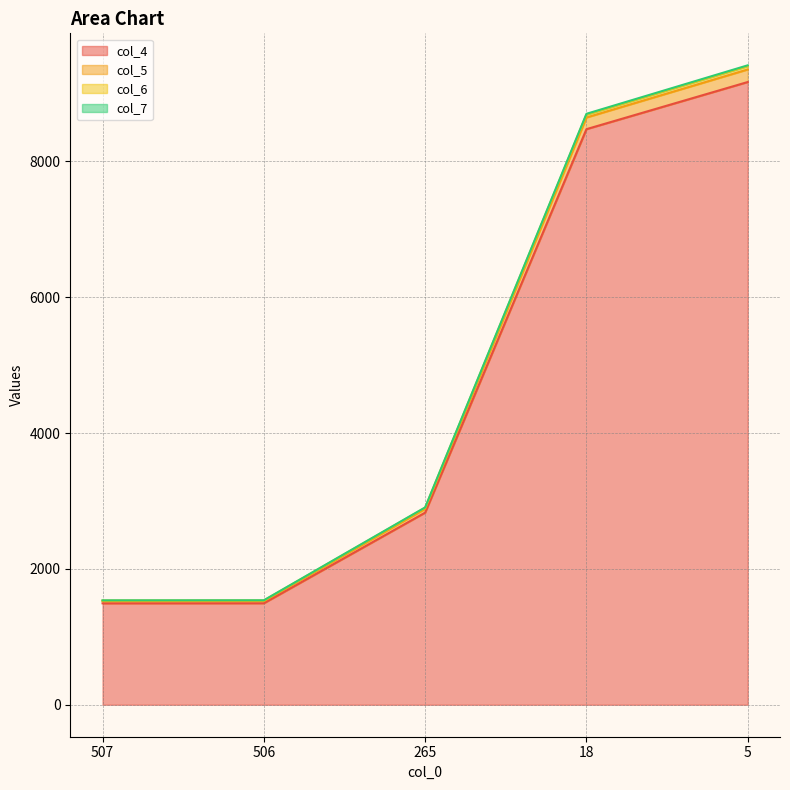

True or false: col_5 and col_6 intersect in this chart.

False